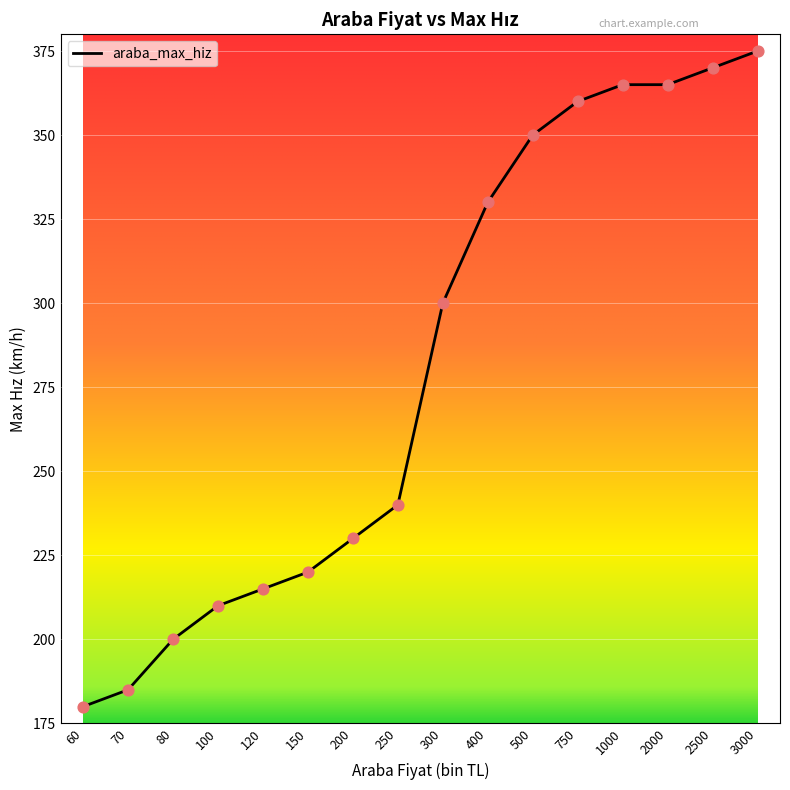

Which has a higher value, 120 or 150?

150